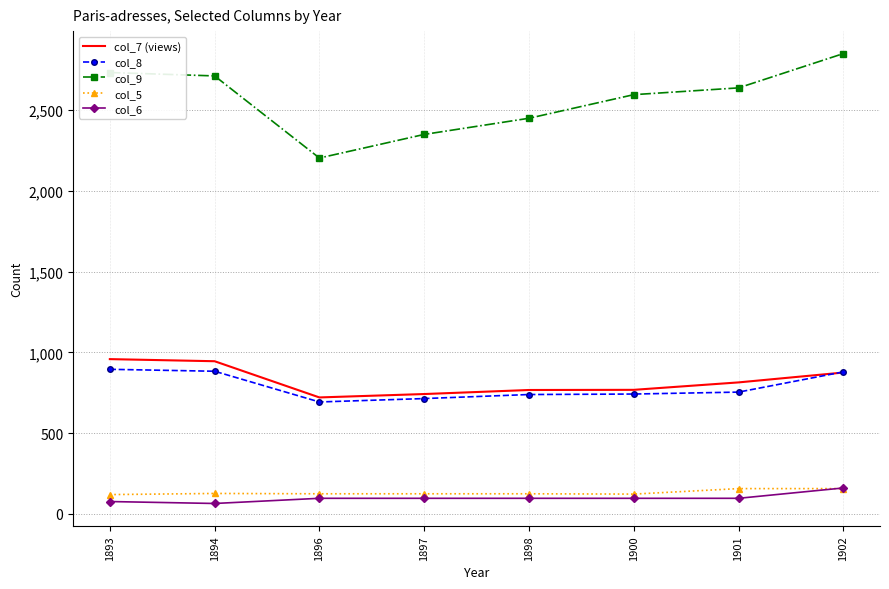

What is the total value across all series at 1902?

4920